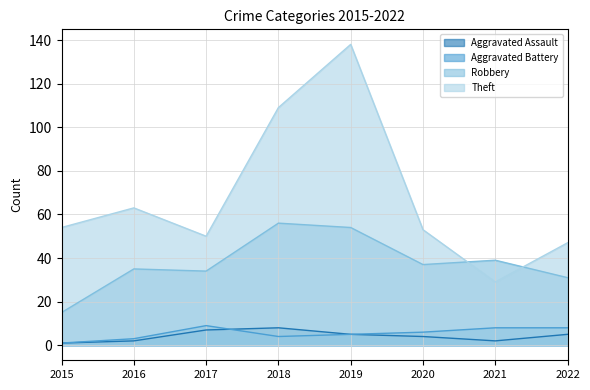

What is the average value of the Aggravated Assault series?

4